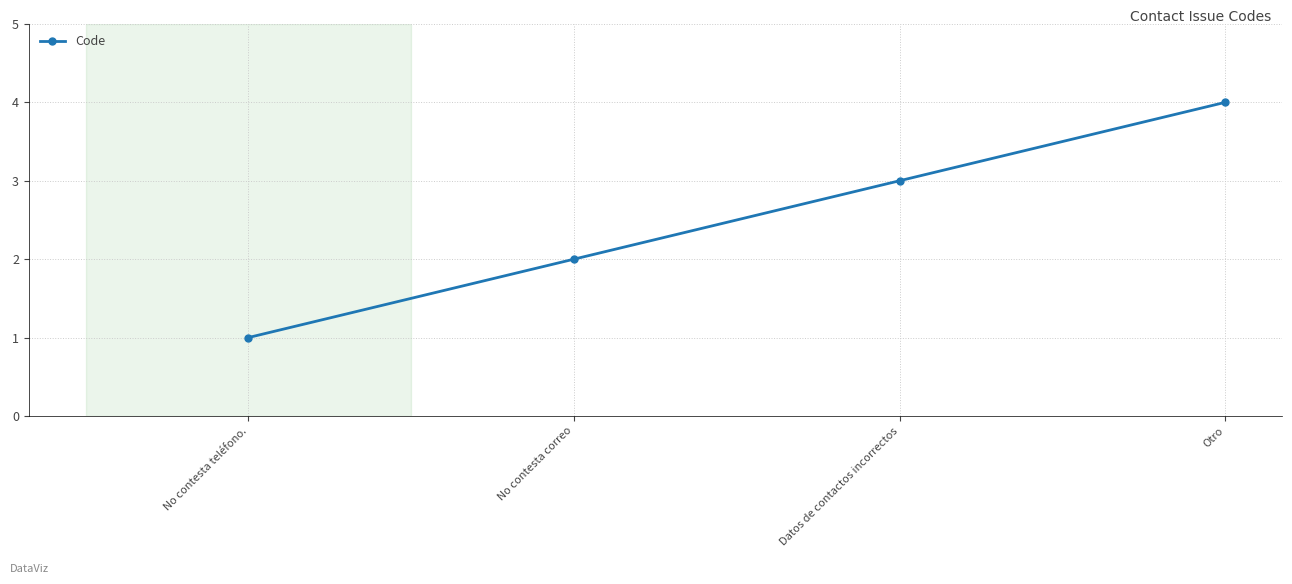

What is the difference between the values at No contesta correo and No contesta teléfono.?

1